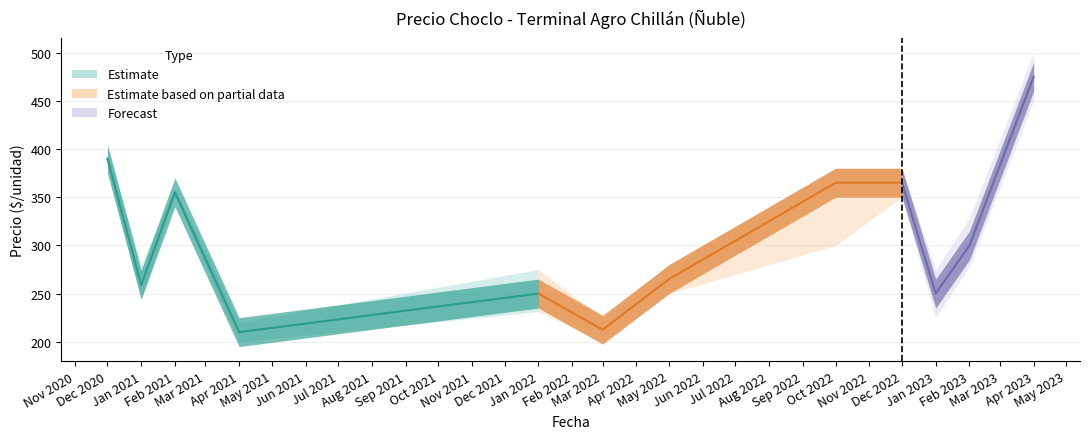

Read the Precio promedio ponderado value at 2021-04-15, to the nearest 50.

200